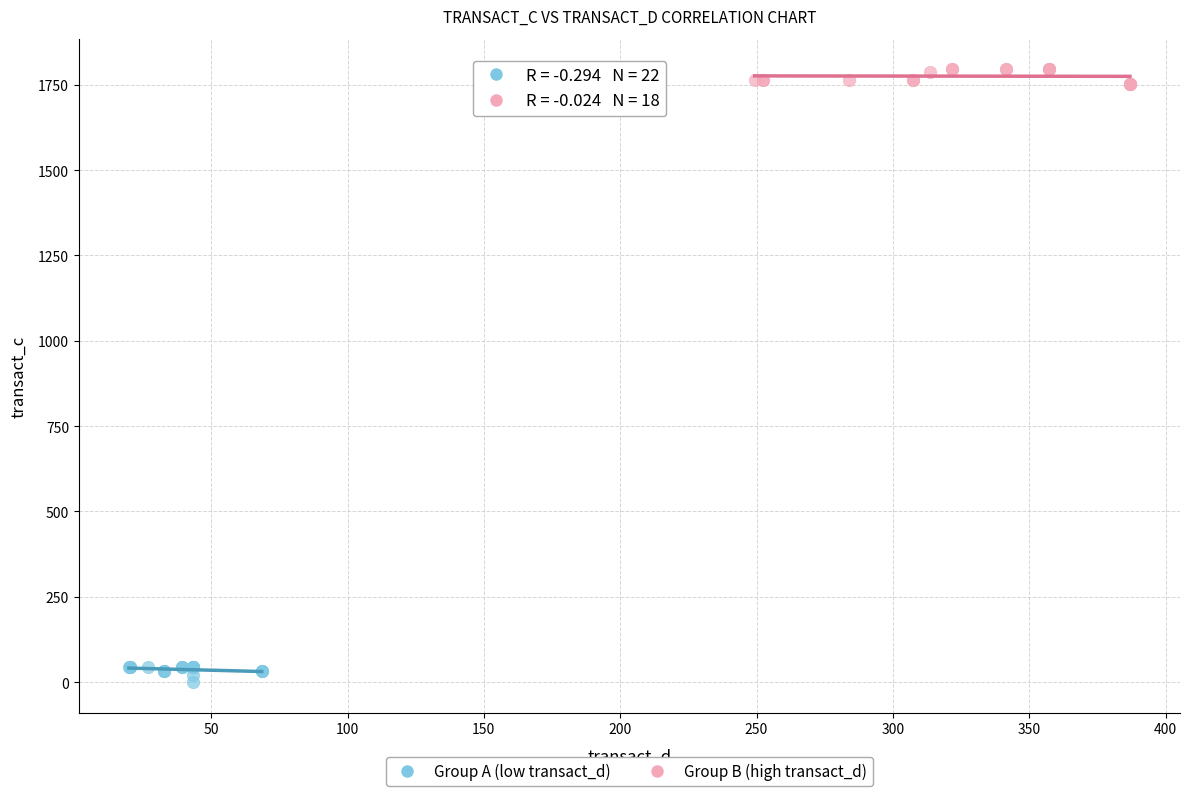

Which series contains the highest Y value?

Group B (high transact_d)